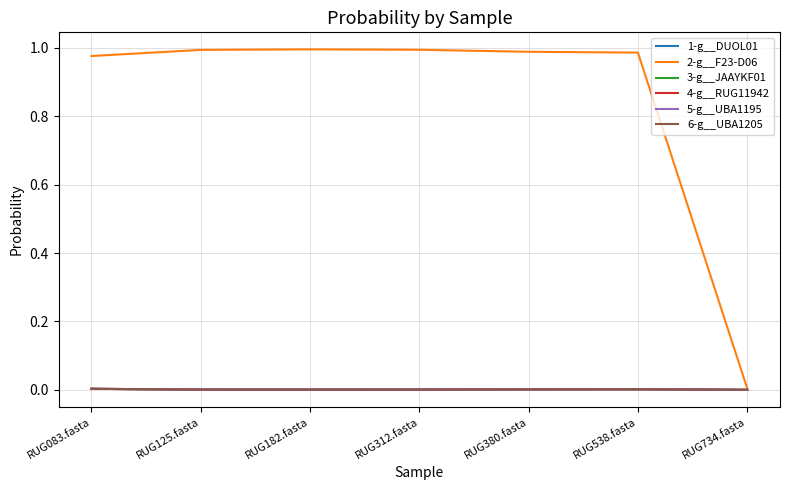

Is this an area chart (filled region under the line)?

No